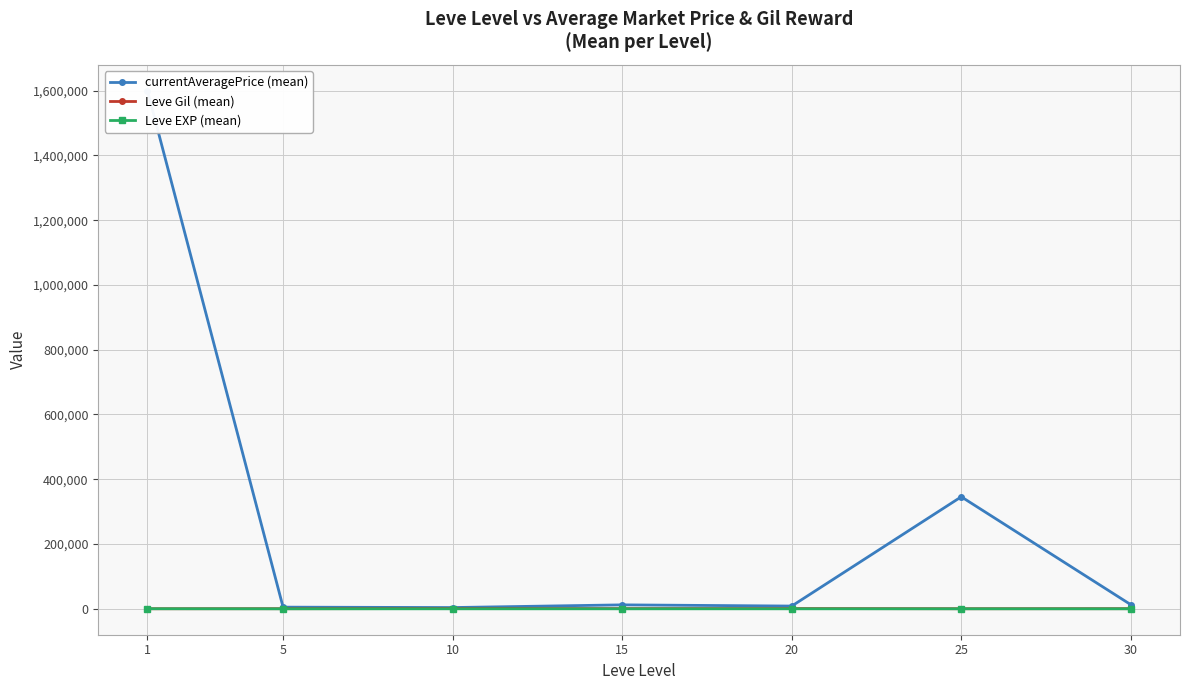

Reading left to right, what are all the values shown in this chart?

currentAveragePrice (mean): 1599638.1	5167.1	3906.0	12220.8	8501.9	345887.6	12753.2
Leve Gil (mean): 232.5	363.3	803.3	620.0	770.0	296.7	430.0
Leve EXP (mean): 210.7	4.8	8.7	16.3	15.0	38.0	45.2